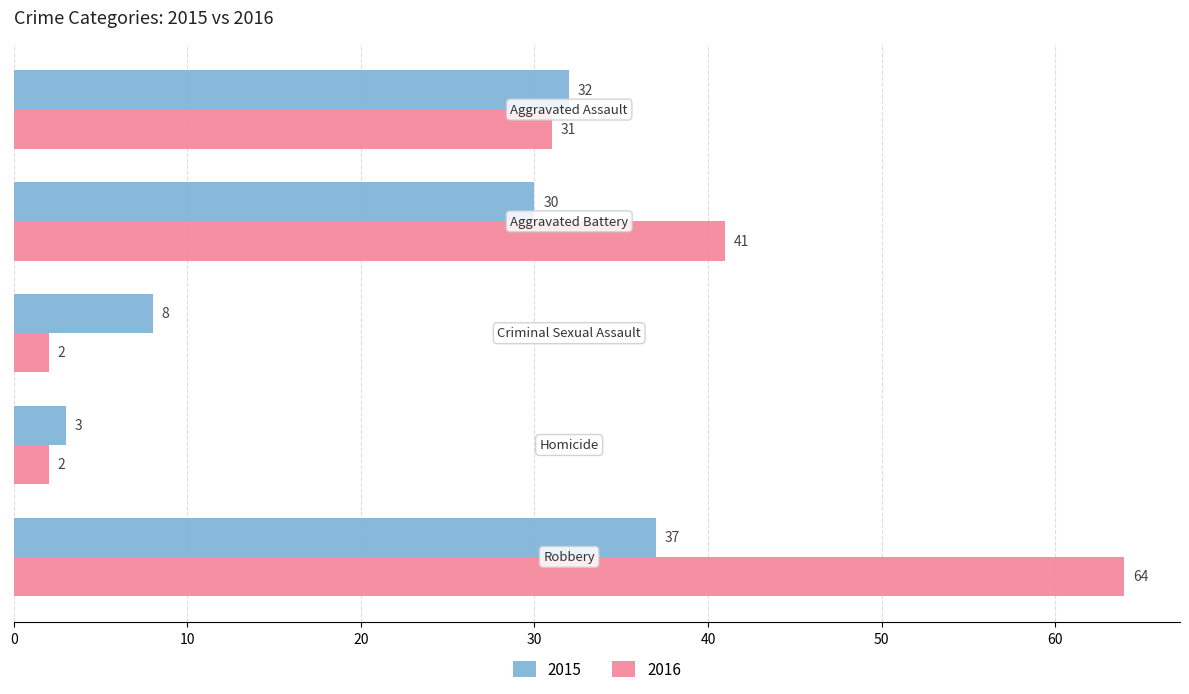

What is the sum of all 2016 values?

140